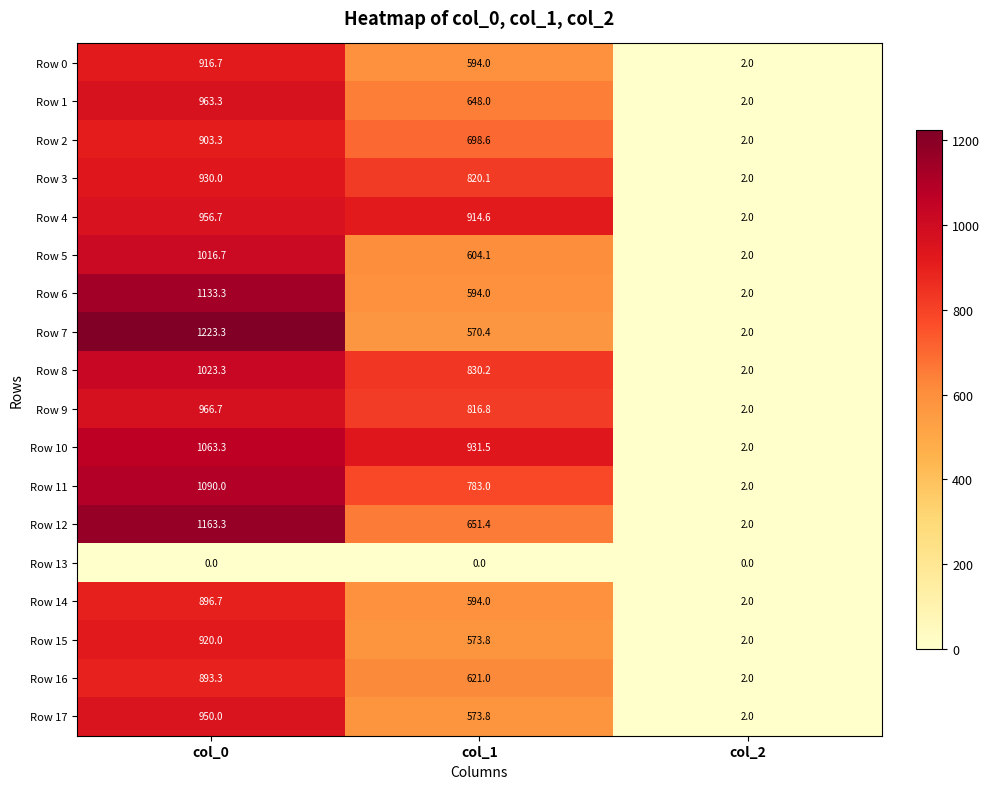

Between col_0 and col_1, which series saw the biggest shift?

Row 7